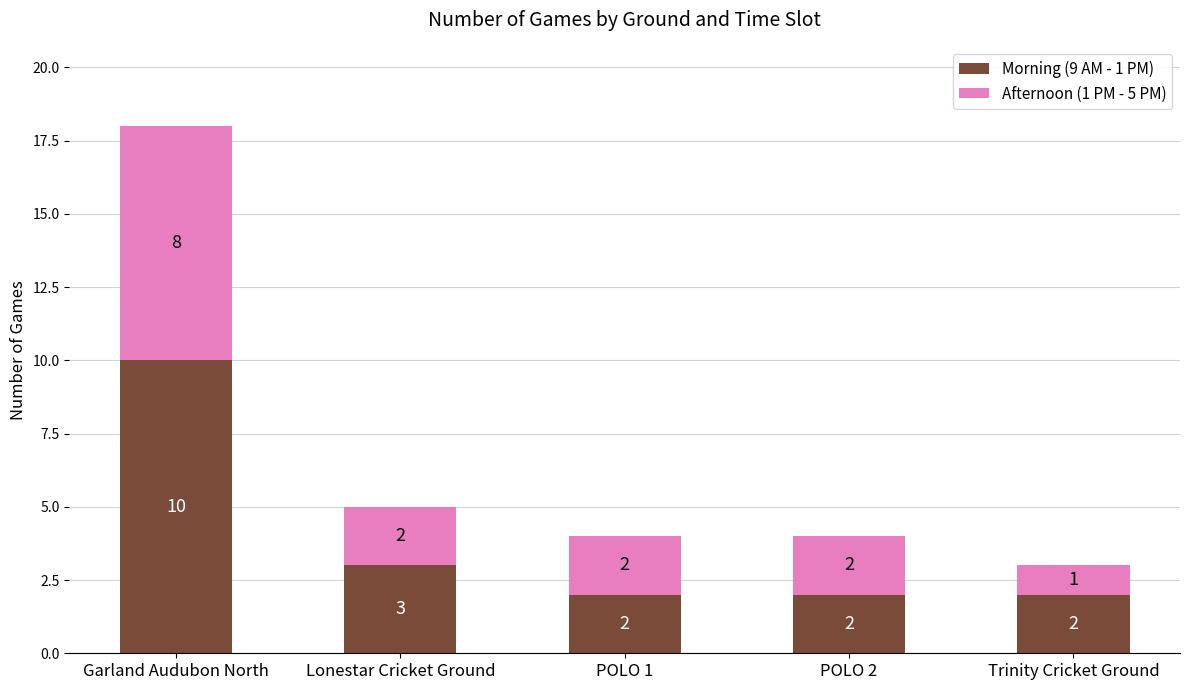

What is the difference between the Morning (9 AM - 1 PM) values at Lonestar Cricket Ground and POLO 1?

1